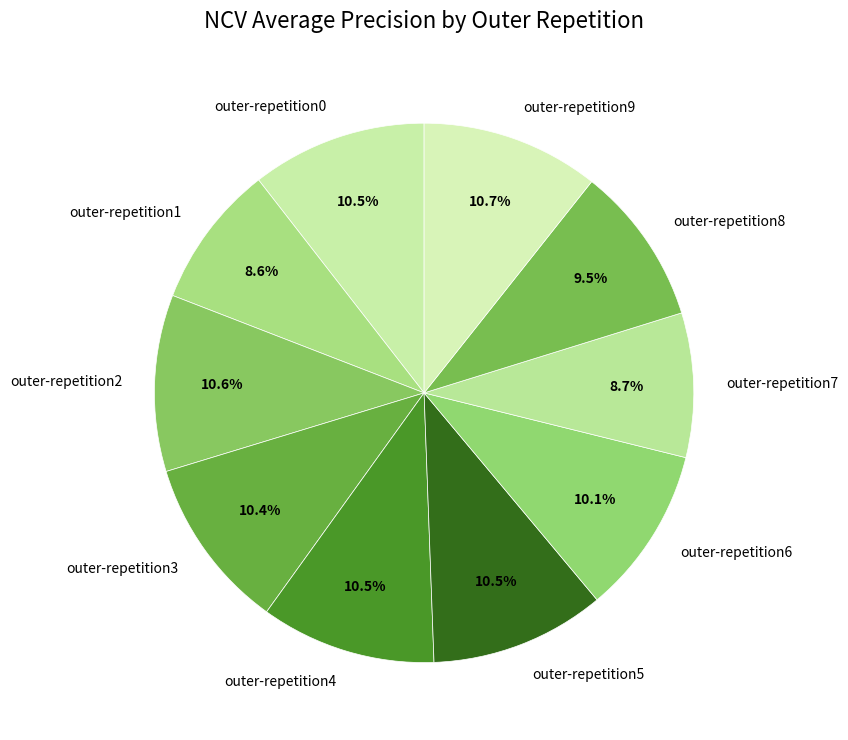

How many segments does this pie chart have?

10